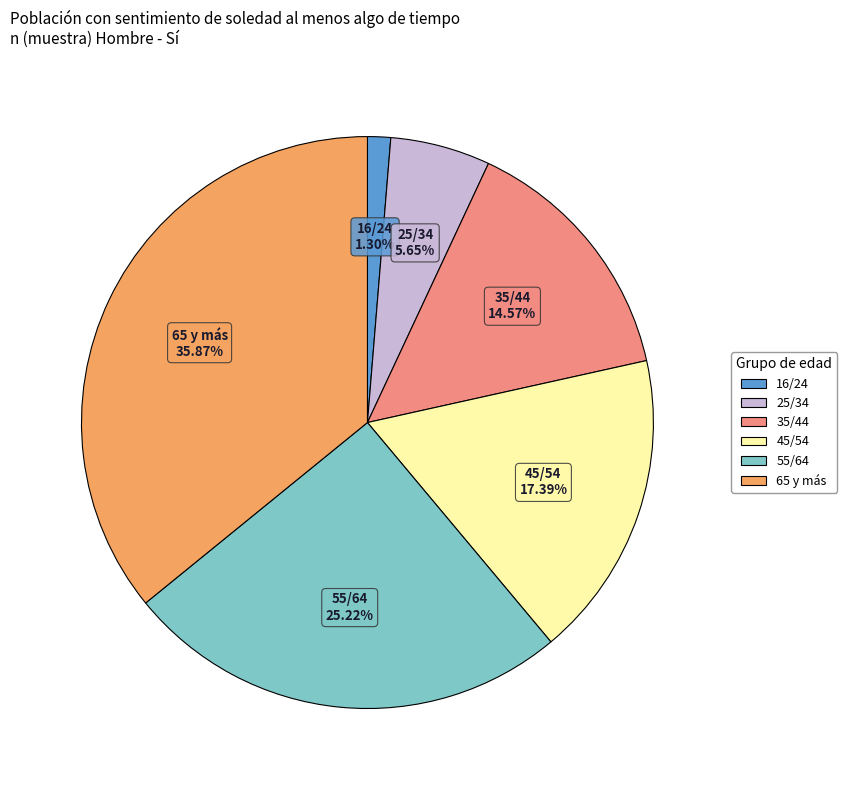

The 16/24 slice represents 11% of the pie. True or false?

False